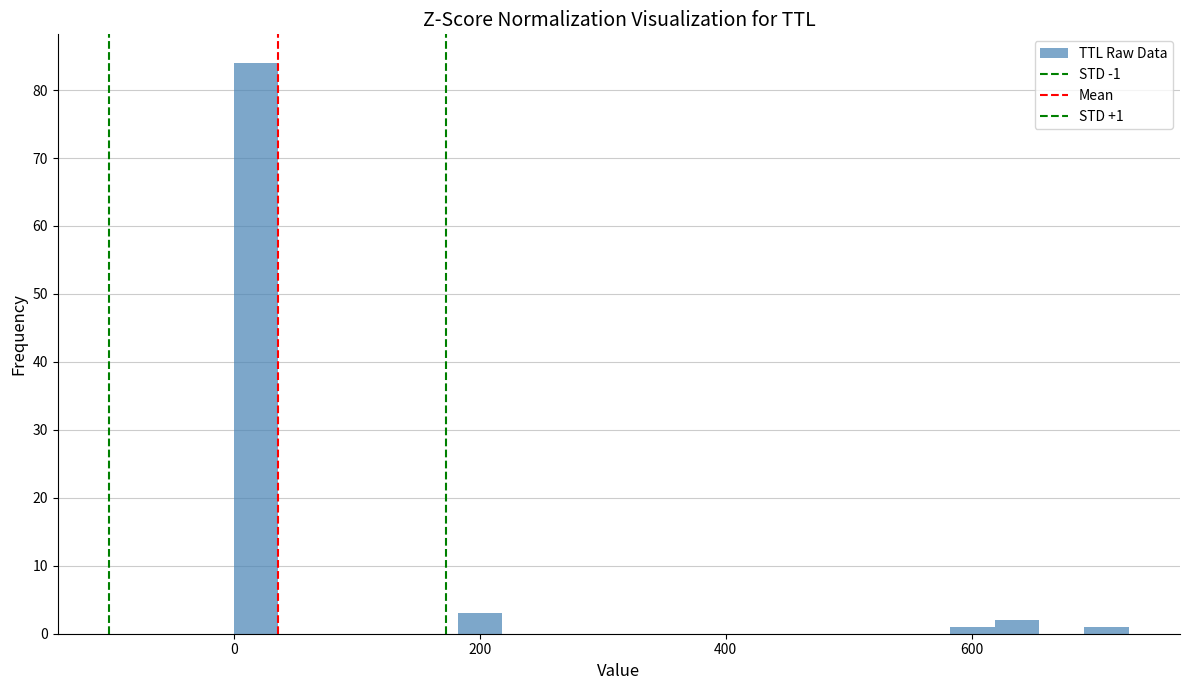

Around what value on the x-axis is the tallest bar? Give the approximate position of its centre, as read against the axis.

20